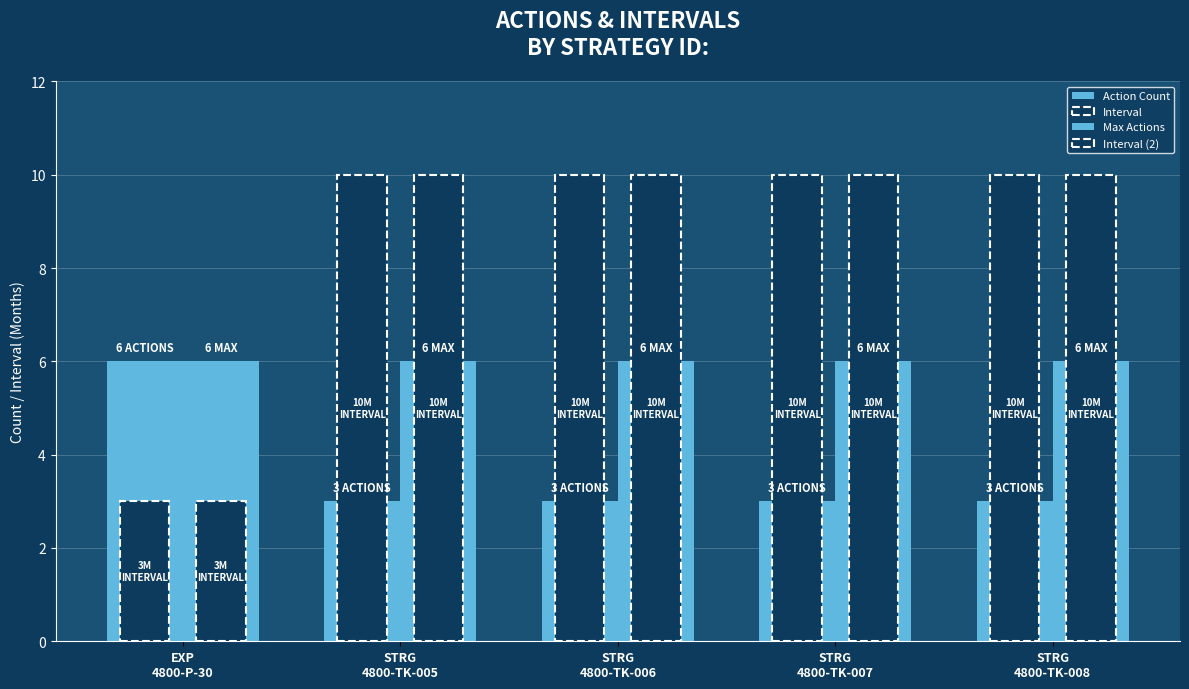

Reading right to left, what are all the values shown in this chart?

Action Count: 3	3	3	3	6
Interval: 10	10	10	10	3
Max Actions: 6	6	6	6	6
Interval (2): 10	10	10	10	3